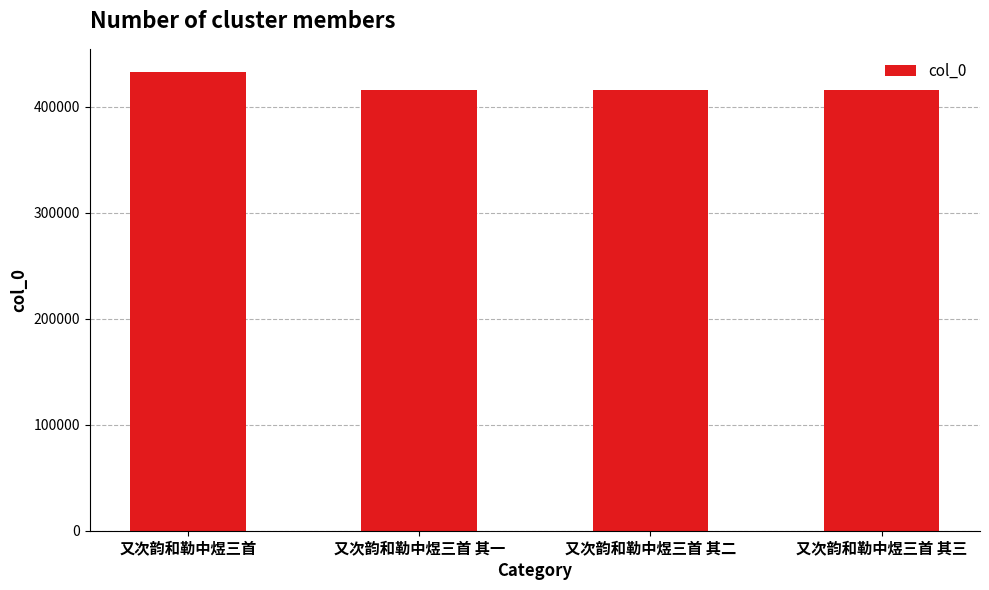

How many bars are there in total?

4